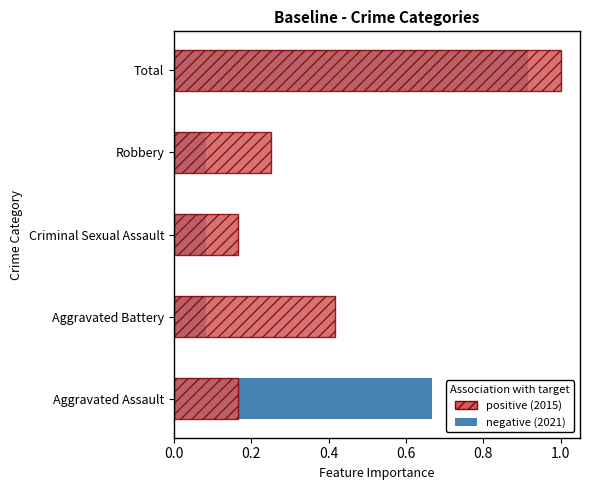

What is the value of the positive bar at the 5th from the left?

1.0